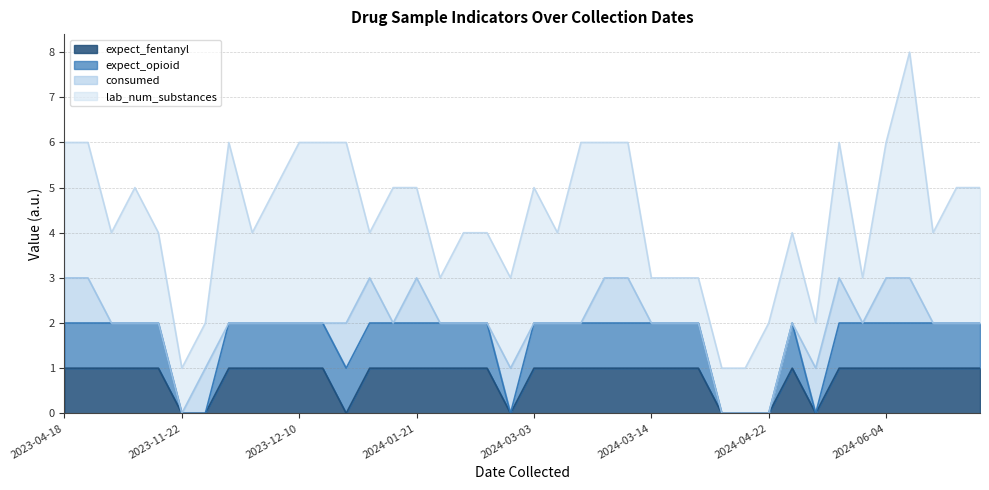

True or false: lab_num_substances has more than 2 interior local peaks.

True